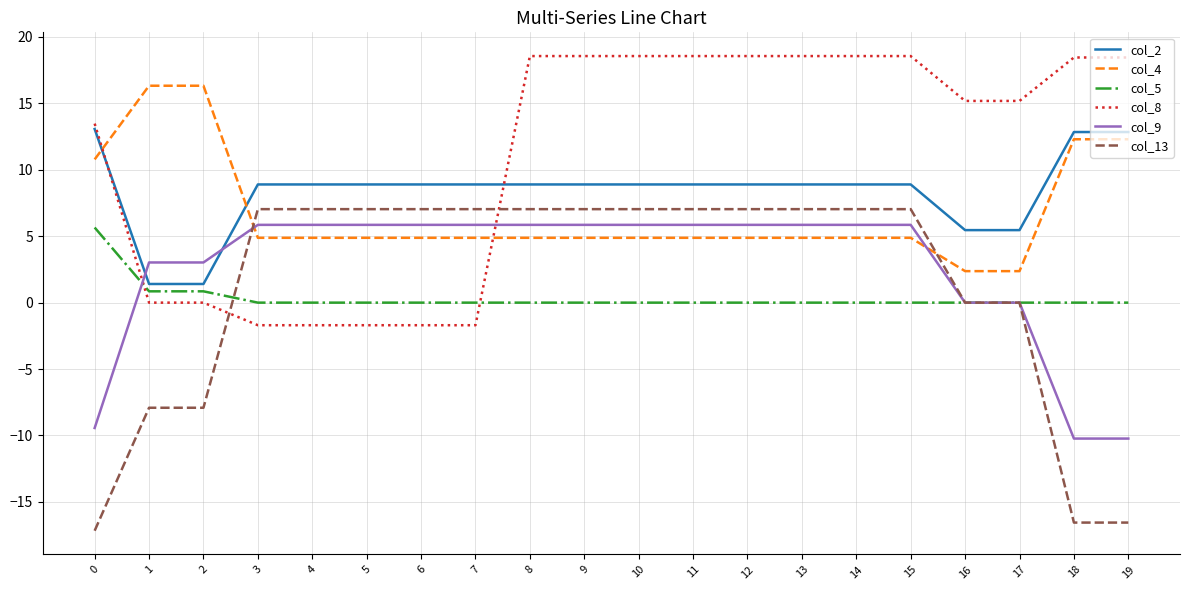

How many categories are shown in the chart?

20